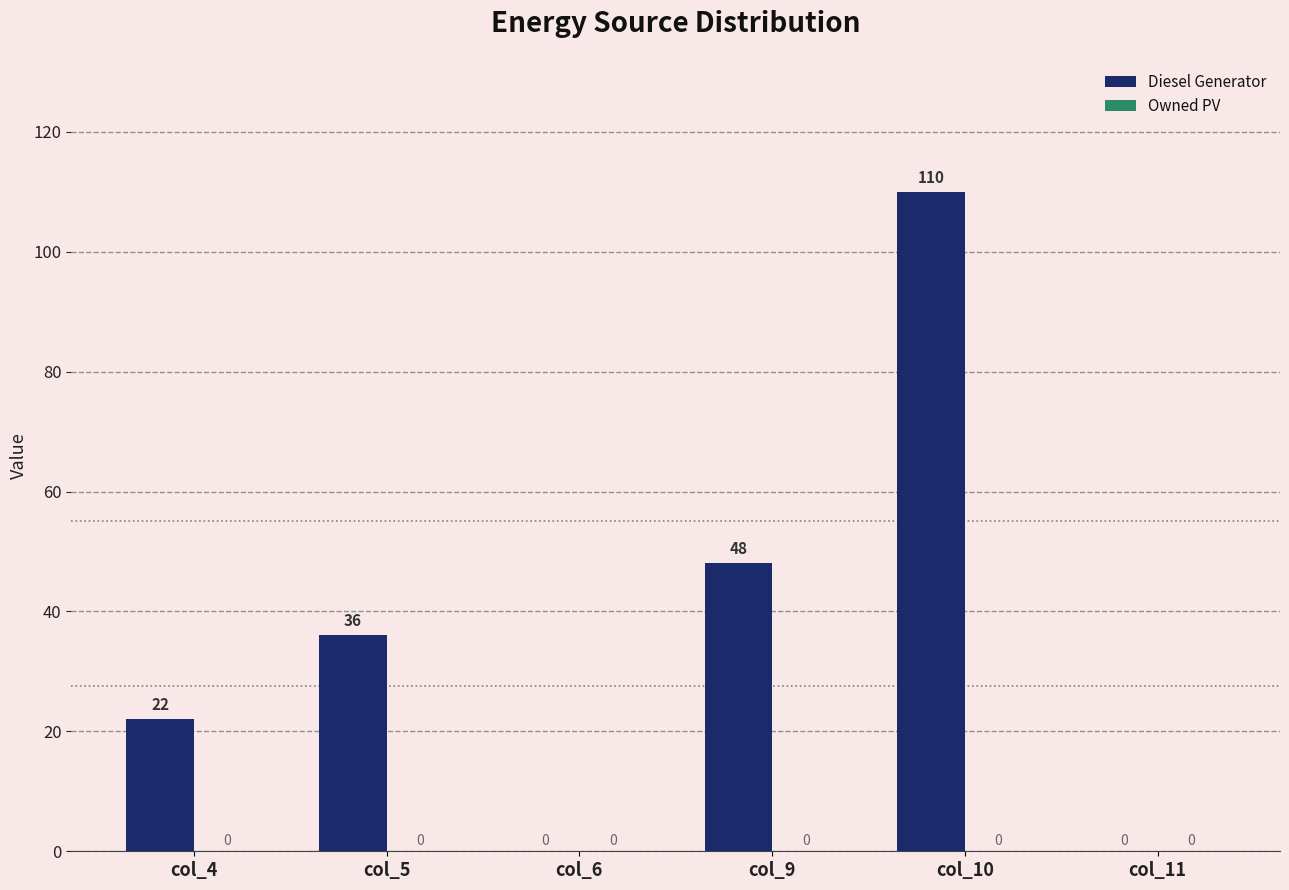

Which has a higher value, col_6 or col_10?

col_10